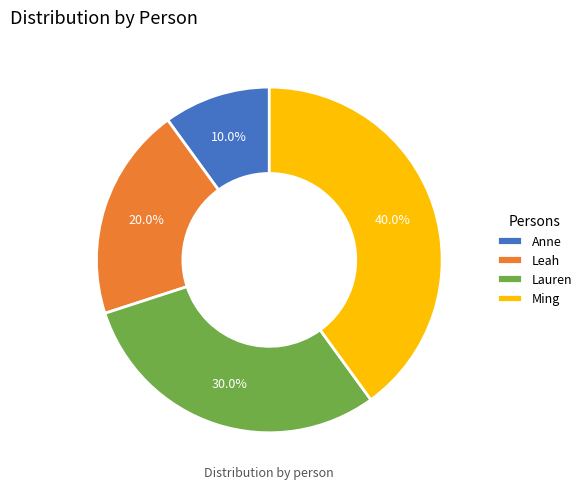

How many segments does this pie chart have?

4